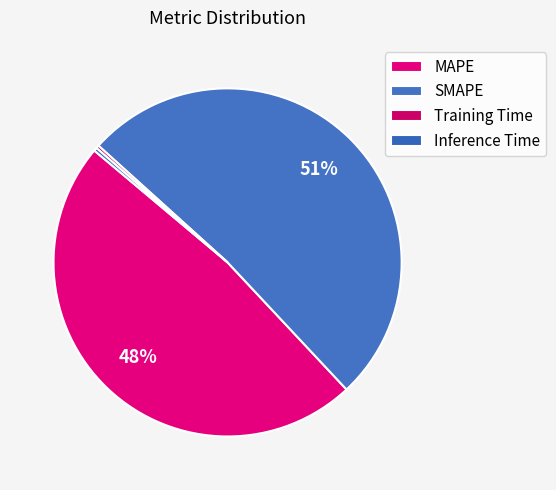

Rank the categories by value from lowest to highest.

Training Time, Inference Time, MAPE, SMAPE